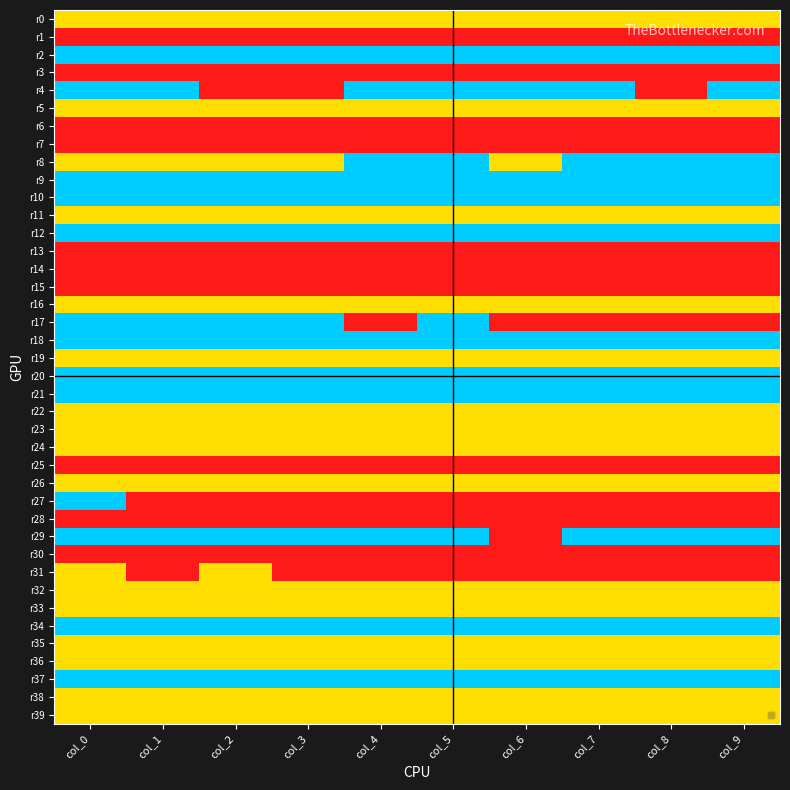

Reading left to right, extract all data points from this chart.

r0: col_0=1	col_1=1	col_2=1	col_3=1	col_4=1	col_5=1	col_6=1	col_7=1	col_8=1	col_9=1
r1: col_0=0	col_1=0	col_2=0	col_3=0	col_4=0	col_5=0	col_6=0	col_7=0	col_8=0	col_9=0
r2: col_0=2	col_1=2	col_2=2	col_3=2	col_4=2	col_5=2	col_6=2	col_7=2	col_8=2	col_9=2
r3: col_0=0	col_1=0	col_2=0	col_3=0	col_4=0	col_5=0	col_6=0	col_7=0	col_8=0	col_9=0
r4: col_0=2	col_1=2	col_2=0	col_3=0	col_4=2	col_5=2	col_6=2	col_7=2	col_8=0	col_9=2
r5: col_0=1	col_1=1	col_2=1	col_3=1	col_4=1	col_5=1	col_6=1	col_7=1	col_8=1	col_9=1
r6: col_0=0	col_1=0	col_2=0	col_3=0	col_4=0	col_5=0	col_6=0	col_7=0	col_8=0	col_9=0
r7: col_0=0	col_1=0	col_2=0	col_3=0	col_4=0	col_5=0	col_6=0	col_7=0	col_8=0	col_9=0
r8: col_0=1	col_1=1	col_2=1	col_3=1	col_4=2	col_5=2	col_6=1	col_7=2	col_8=2	col_9=2
r9: col_0=2	col_1=2	col_2=2	col_3=2	col_4=2	col_5=2	col_6=2	col_7=2	col_8=2	col_9=2
r10: col_0=2	col_1=2	col_2=2	col_3=2	col_4=2	col_5=2	col_6=2	col_7=2	col_8=2	col_9=2
r11: col_0=1	col_1=1	col_2=1	col_3=1	col_4=1	col_5=1	col_6=1	col_7=1	col_8=1	col_9=1
r12: col_0=2	col_1=2	col_2=2	col_3=2	col_4=2	col_5=2	col_6=2	col_7=2	col_8=2	col_9=2
r13: col_0=0	col_1=0	col_2=0	col_3=0	col_4=0	col_5=0	col_6=0	col_7=0	col_8=0	col_9=0
r14: col_0=0	col_1=0	col_2=0	col_3=0	col_4=0	col_5=0	col_6=0	col_7=0	col_8=0	col_9=0
r15: col_0=0	col_1=0	col_2=0	col_3=0	col_4=0	col_5=0	col_6=0	col_7=0	col_8=0	col_9=0
r16: col_0=1	col_1=1	col_2=1	col_3=1	col_4=1	col_5=1	col_6=1	col_7=1	col_8=1	col_9=1
r17: col_0=2	col_1=2	col_2=2	col_3=2	col_4=0	col_5=2	col_6=0	col_7=0	col_8=0	col_9=0
r18: col_0=2	col_1=2	col_2=2	col_3=2	col_4=2	col_5=2	col_6=2	col_7=2	col_8=2	col_9=2
r19: col_0=1	col_1=1	col_2=1	col_3=1	col_4=1	col_5=1	col_6=1	col_7=1	col_8=1	col_9=1
r20: col_0=2	col_1=2	col_2=2	col_3=2	col_4=2	col_5=2	col_6=2	col_7=2	col_8=2	col_9=2
r21: col_0=2	col_1=2	col_2=2	col_3=2	col_4=2	col_5=2	col_6=2	col_7=2	col_8=2	col_9=2
r22: col_0=1	col_1=1	col_2=1	col_3=1	col_4=1	col_5=1	col_6=1	col_7=1	col_8=1	col_9=1
r23: col_0=1	col_1=1	col_2=1	col_3=1	col_4=1	col_5=1	col_6=1	col_7=1	col_8=1	col_9=1
r24: col_0=1	col_1=1	col_2=1	col_3=1	col_4=1	col_5=1	col_6=1	col_7=1	col_8=1	col_9=1
r25: col_0=0	col_1=0	col_2=0	col_3=0	col_4=0	col_5=0	col_6=0	col_7=0	col_8=0	col_9=0
r26: col_0=1	col_1=1	col_2=1	col_3=1	col_4=1	col_5=1	col_6=1	col_7=1	col_8=1	col_9=1
r27: col_0=2	col_1=0	col_2=0	col_3=0	col_4=0	col_5=0	col_6=0	col_7=0	col_8=0	col_9=0
r28: col_0=0	col_1=0	col_2=0	col_3=0	col_4=0	col_5=0	col_6=0	col_7=0	col_8=0	col_9=0
r29: col_0=2	col_1=2	col_2=2	col_3=2	col_4=2	col_5=2	col_6=0	col_7=2	col_8=2	col_9=2
r30: col_0=0	col_1=0	col_2=0	col_3=0	col_4=0	col_5=0	col_6=0	col_7=0	col_8=0	col_9=0
r31: col_0=1	col_1=0	col_2=1	col_3=0	col_4=0	col_5=0	col_6=0	col_7=0	col_8=0	col_9=0
r32: col_0=1	col_1=1	col_2=1	col_3=1	col_4=1	col_5=1	col_6=1	col_7=1	col_8=1	col_9=1
r33: col_0=1	col_1=1	col_2=1	col_3=1	col_4=1	col_5=1	col_6=1	col_7=1	col_8=1	col_9=1
r34: col_0=2	col_1=2	col_2=2	col_3=2	col_4=2	col_5=2	col_6=2	col_7=2	col_8=2	col_9=2
r35: col_0=1	col_1=1	col_2=1	col_3=1	col_4=1	col_5=1	col_6=1	col_7=1	col_8=1	col_9=1
r36: col_0=1	col_1=1	col_2=1	col_3=1	col_4=1	col_5=1	col_6=1	col_7=1	col_8=1	col_9=1
r37: col_0=2	col_1=2	col_2=2	col_3=2	col_4=2	col_5=2	col_6=2	col_7=2	col_8=2	col_9=2
r38: col_0=1	col_1=1	col_2=1	col_3=1	col_4=1	col_5=1	col_6=1	col_7=1	col_8=1	col_9=1
r39: col_0=1	col_1=1	col_2=1	col_3=1	col_4=1	col_5=1	col_6=1	col_7=1	col_8=1	col_9=1